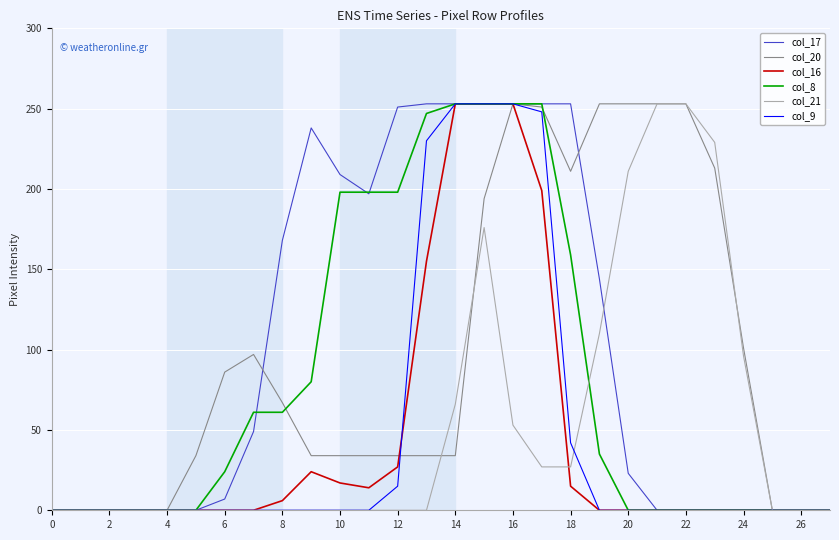

What is the maximum value shown in the chart?

253